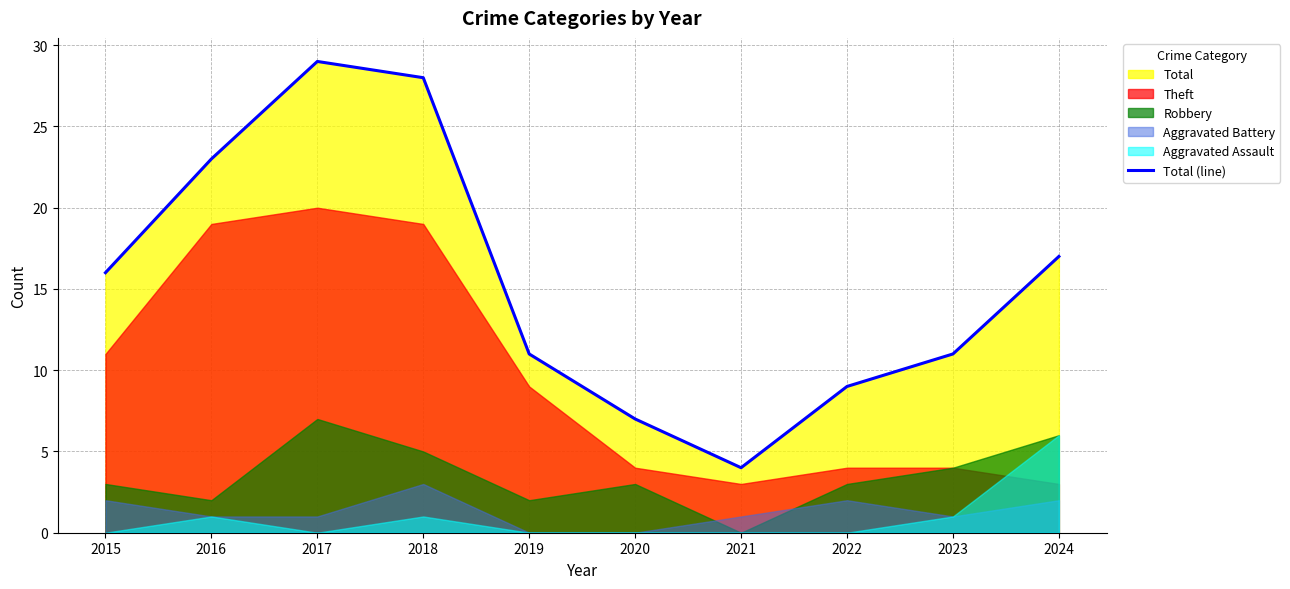

What is the greatest value displayed?

29